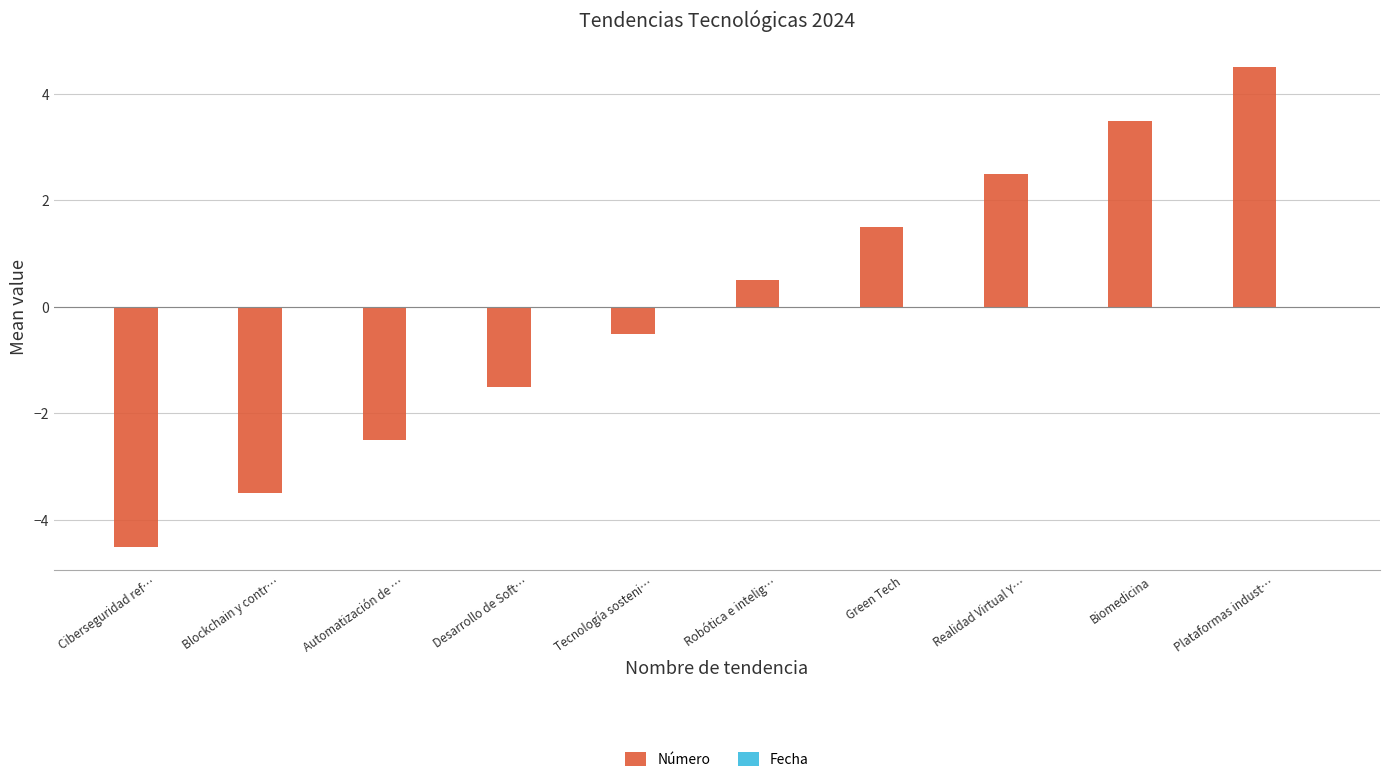

Read the value at Blockchain y contr….

-3.5